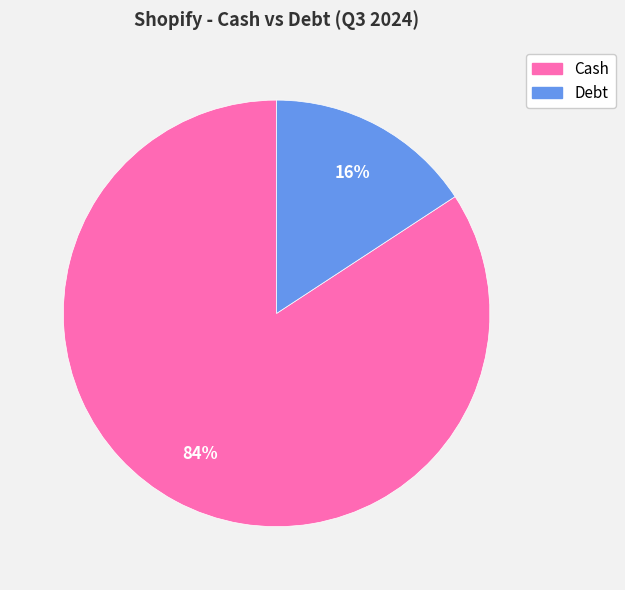

What percentage is the Cash slice, to the nearest percent?

84%